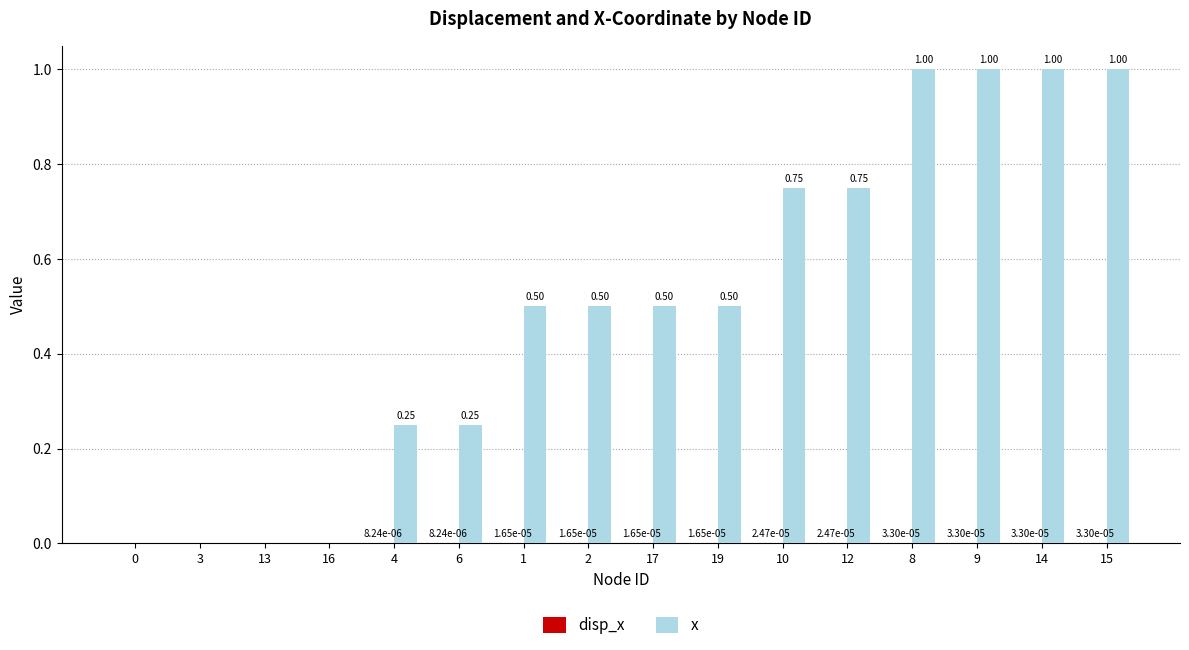

Between 1 and 15, which series saw the biggest shift?

x